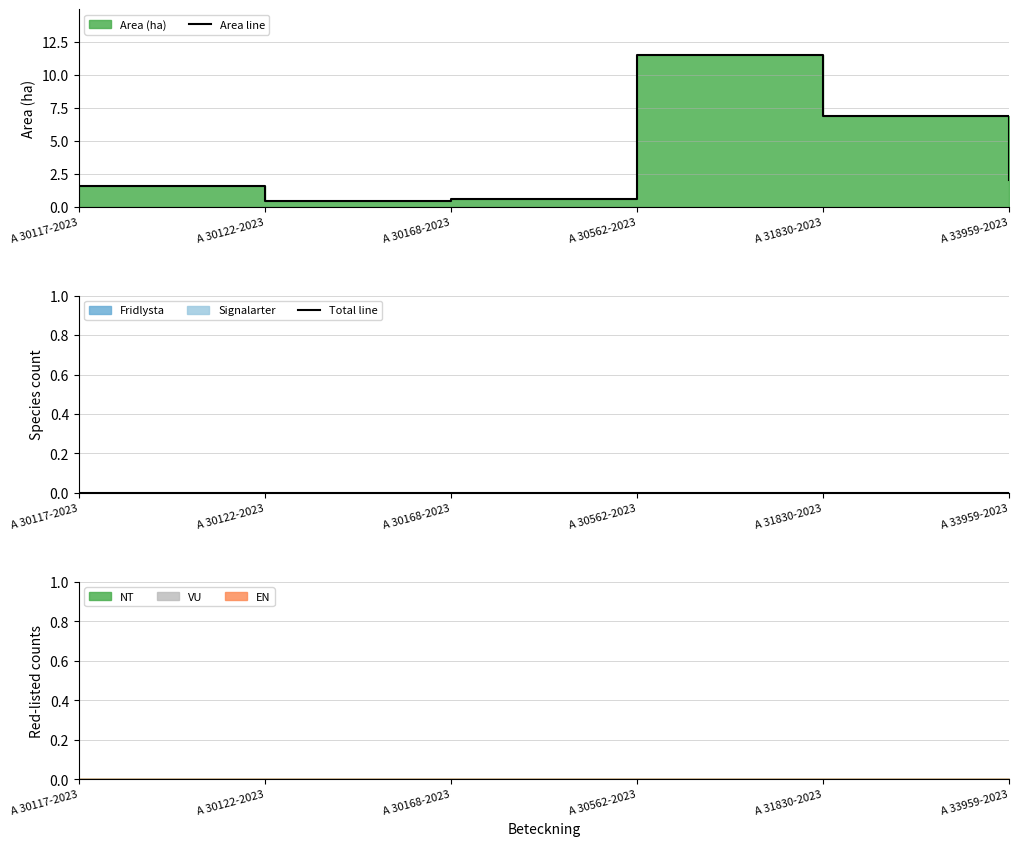

Rank the series by their maximum value, from highest to lowest.

Area line, Total line